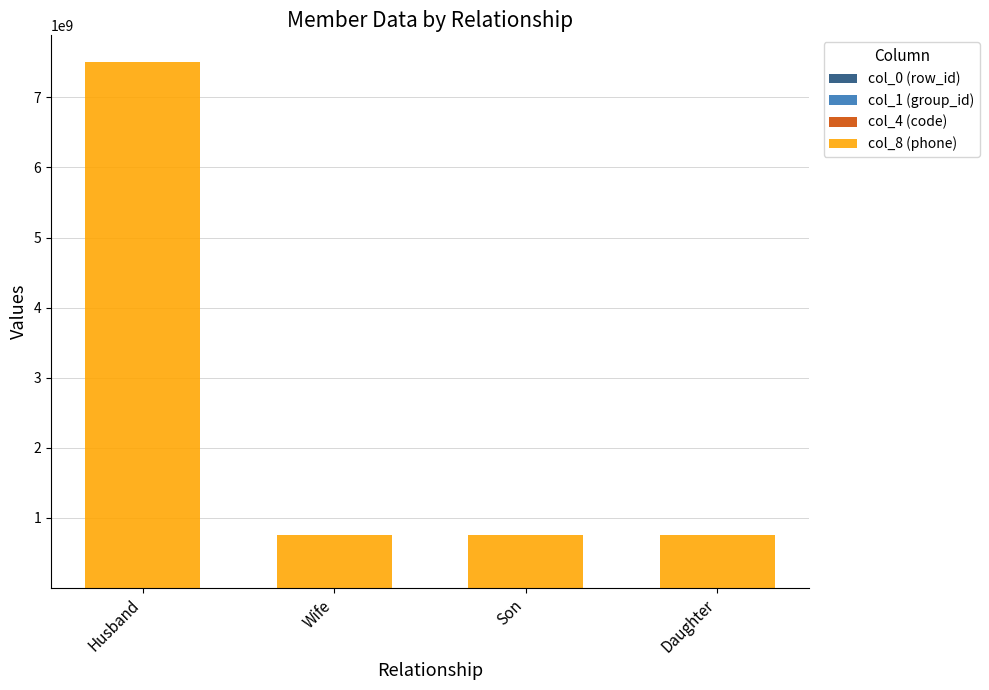

Does the chart contain stacked bars?

Yes